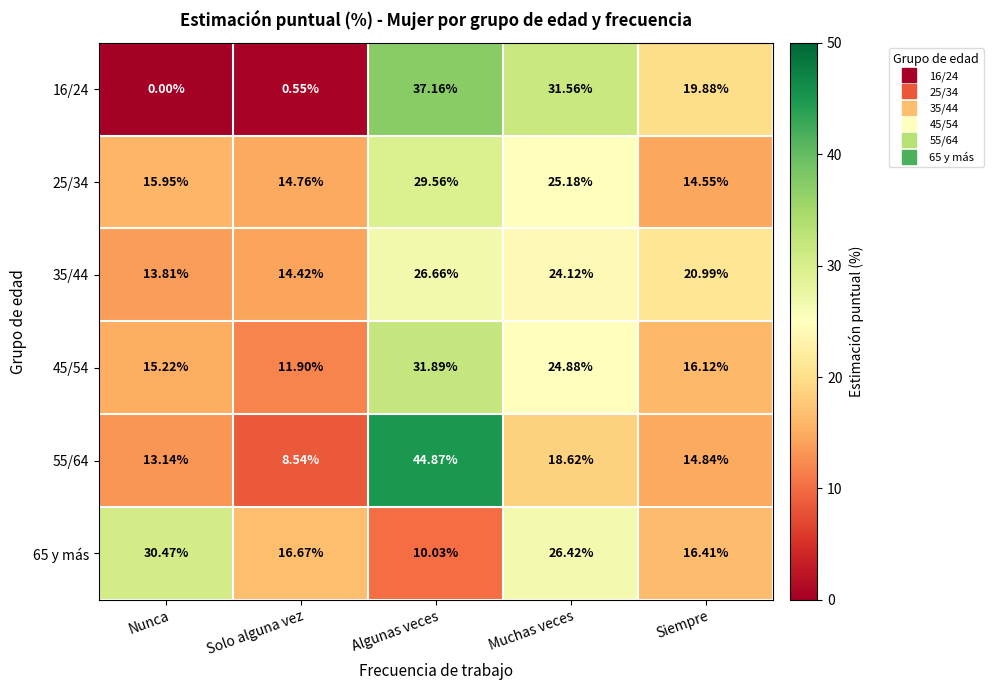

Rank the series by their maximum value, from highest to lowest.

55/64, 16/24, 45/54, 65 y más, 25/34, 35/44